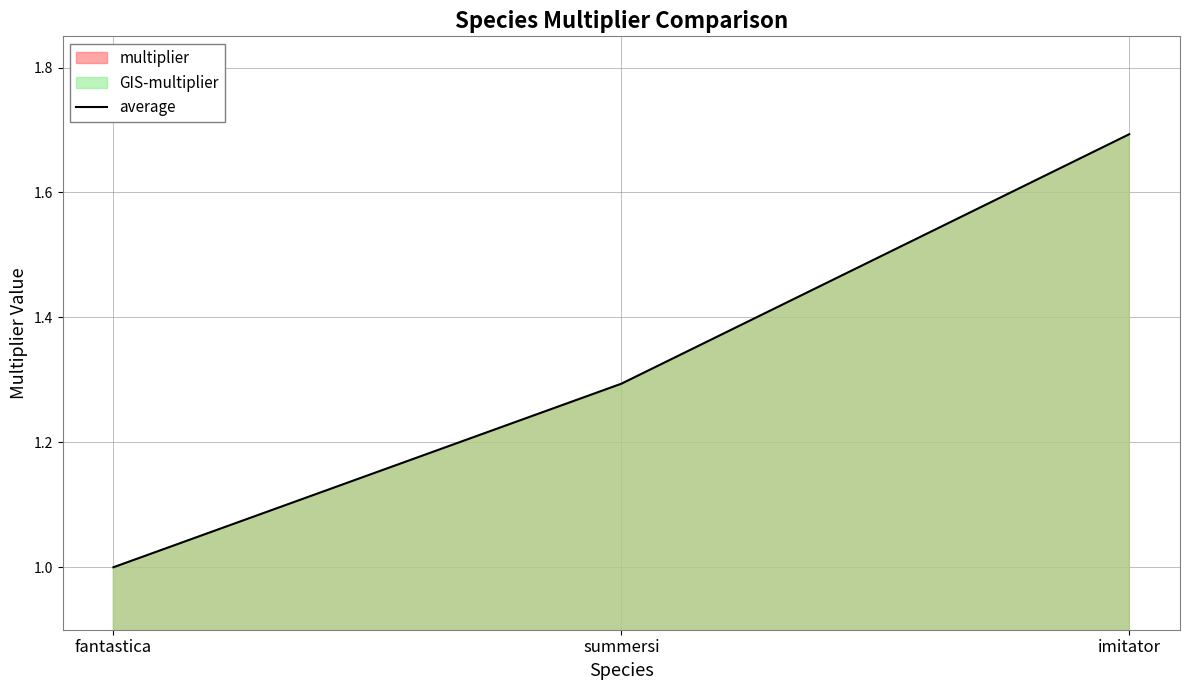

What is the maximum value shown in the chart?

1.7